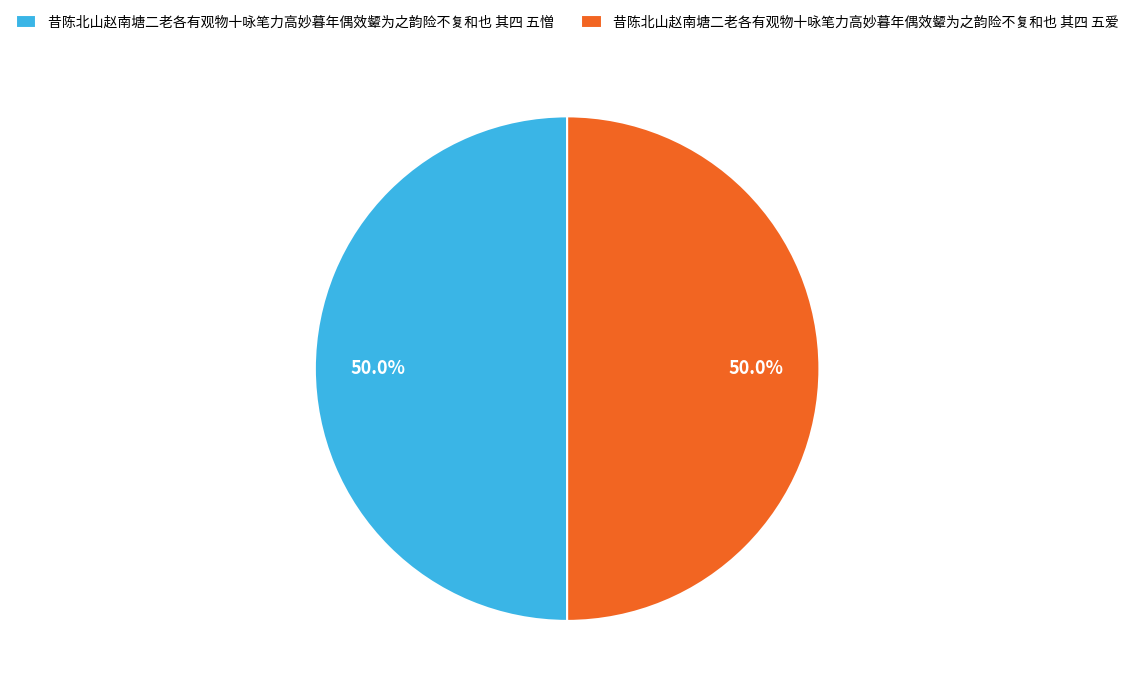

Is the sum of 昔陈北山赵南塘二老各有观物十咏笔力高妙暮年偶效颦为之韵险不复和也 其四 五憎 and 昔陈北山赵南塘二老各有观物十咏笔力高妙暮年偶效颦为之韵险不复和也 其四 五爱 greater than half?

Yes